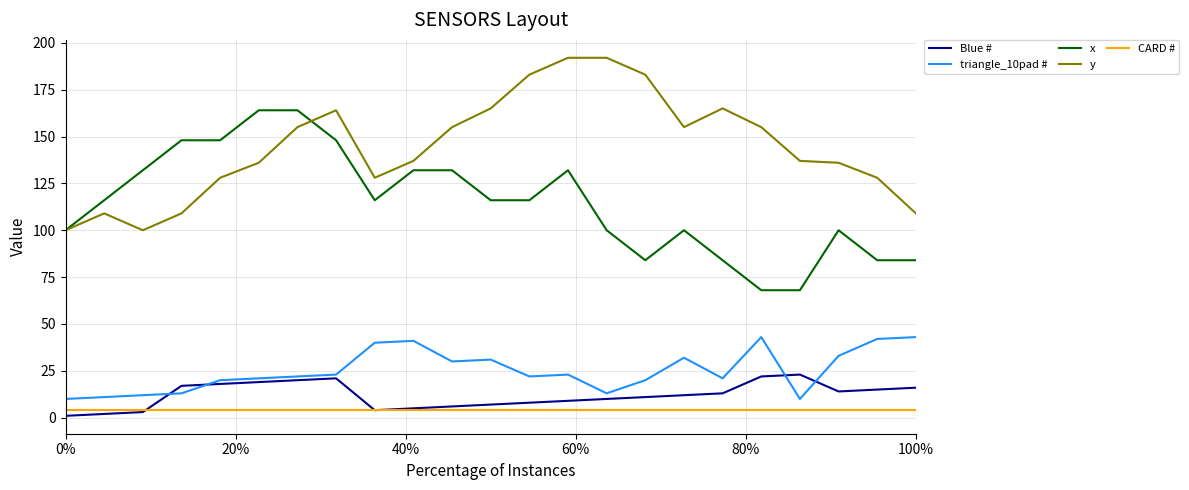

Rank the series by their maximum value, from lowest to highest.

CARD #, Blue #, triangle_10pad #, x, y